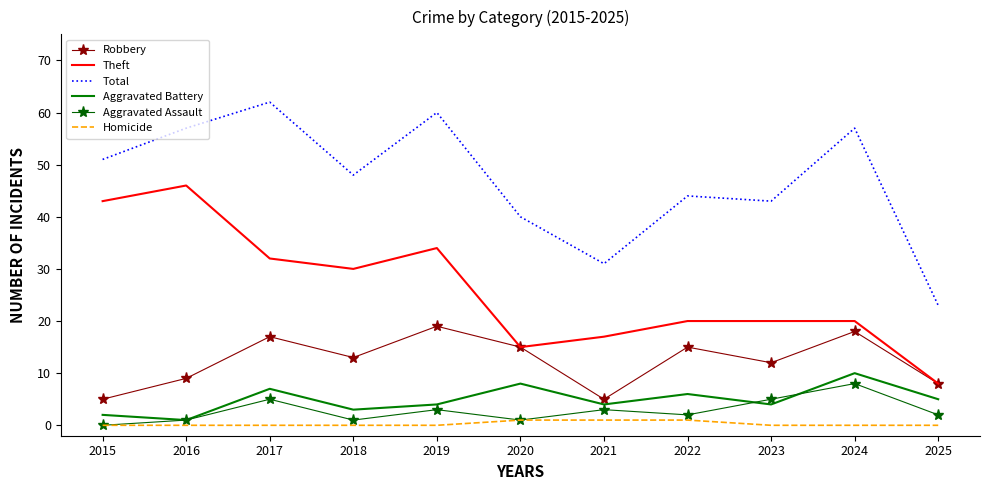

Is the value of Homicide at 2016 greater than the value of Theft at 2021?

No